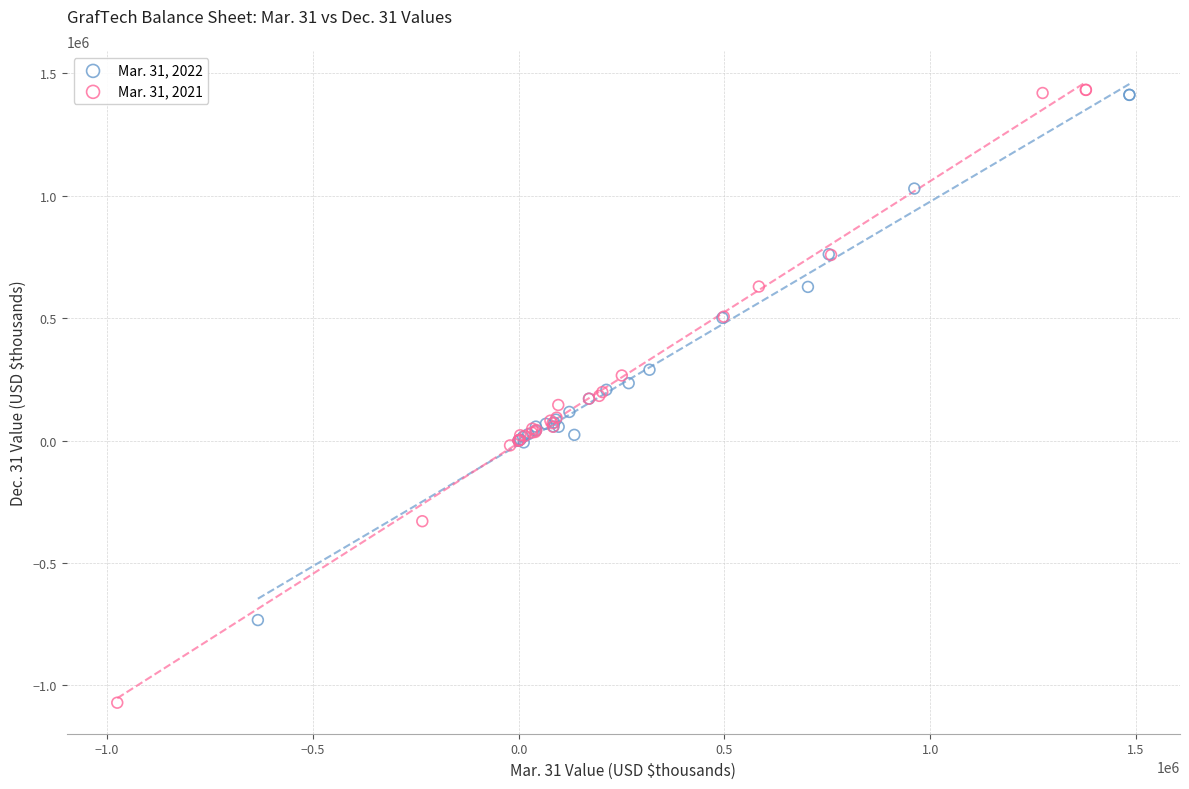

Which series contains the lowest Y value?

Mar. 31, 2021